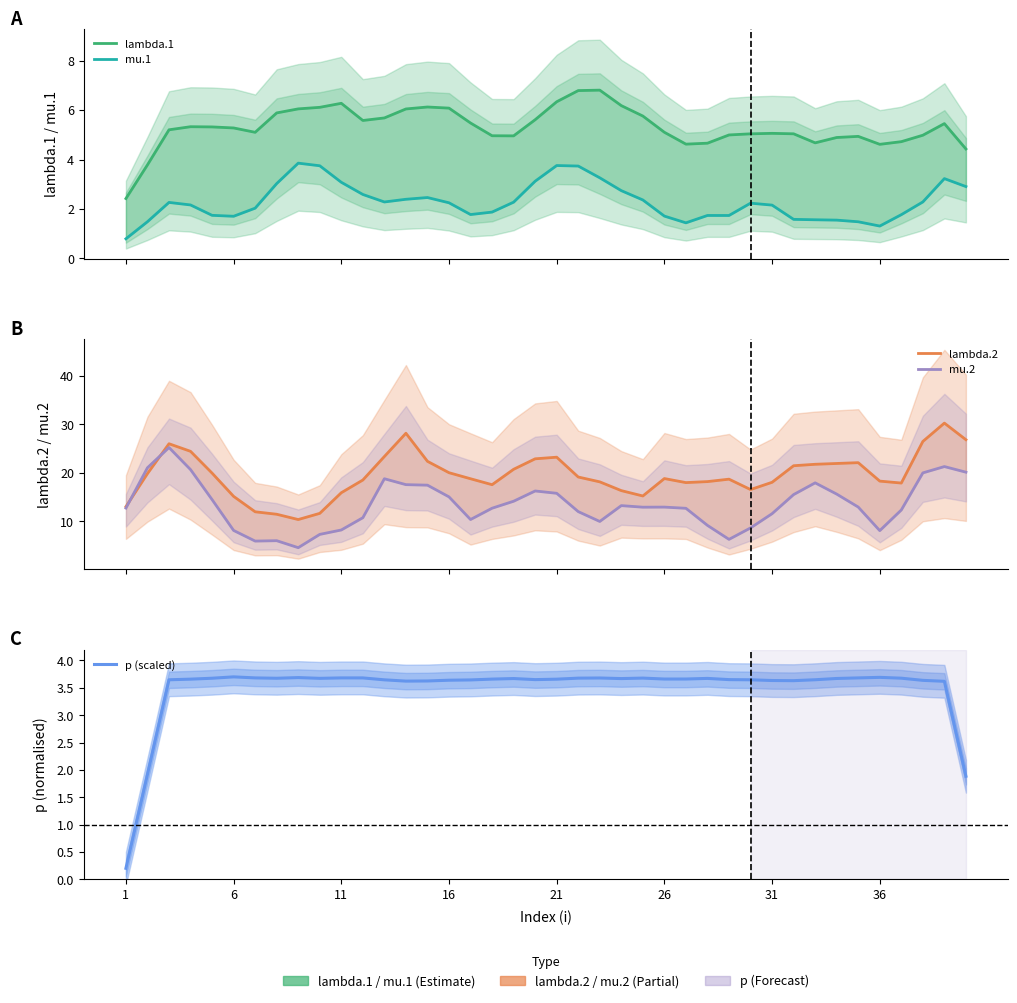

True or false: lambda.2 has more than 0 points higher than both neighbors.

True